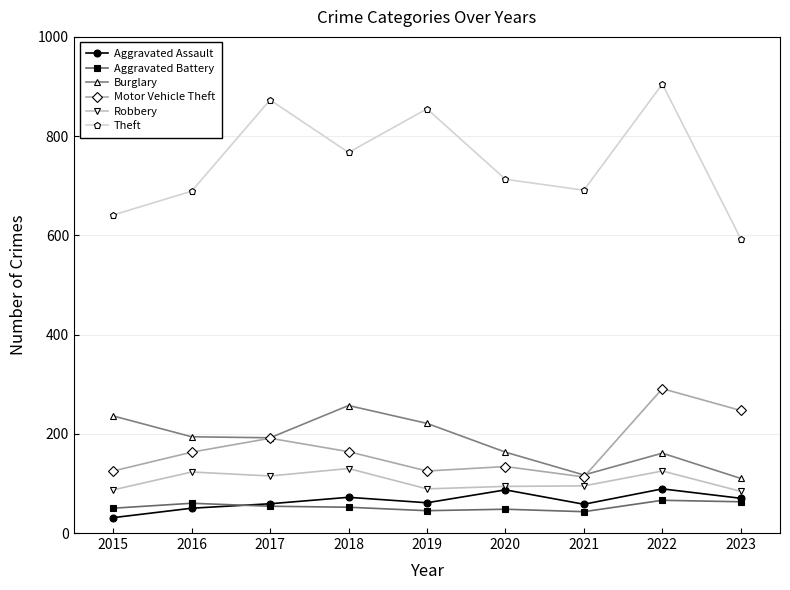

What is the lowest value of the Motor Vehicle Theft series?

113